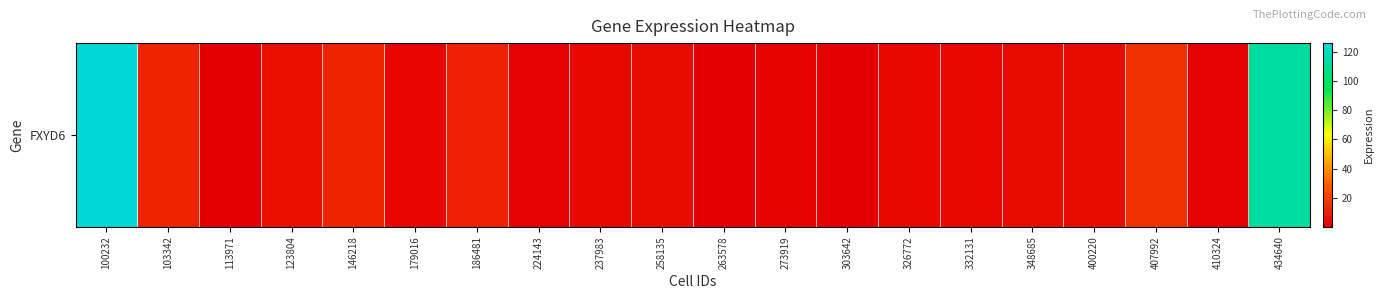

Rank the categories by value from highest to lowest.

100232, 434640, 407992, 146218, 103342, 186481, 123804, 258135, 400220, 348685, 332131, 237983, 326772, 179016, 273919, 410324, 224143, 263578, 113971, 303642